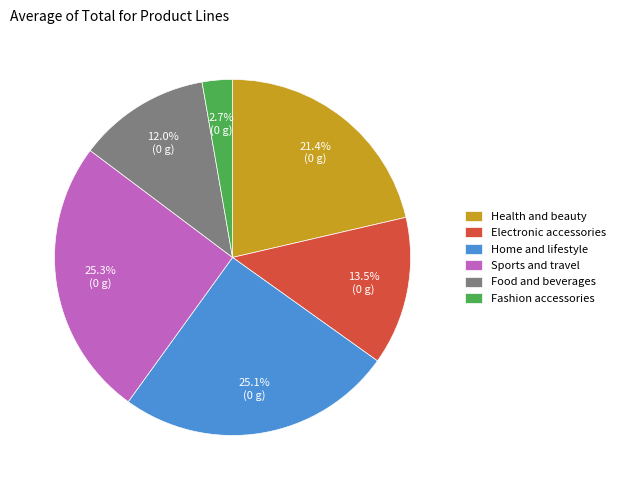

True or false: Home and lifestyle accounts for 13% of the total.

False